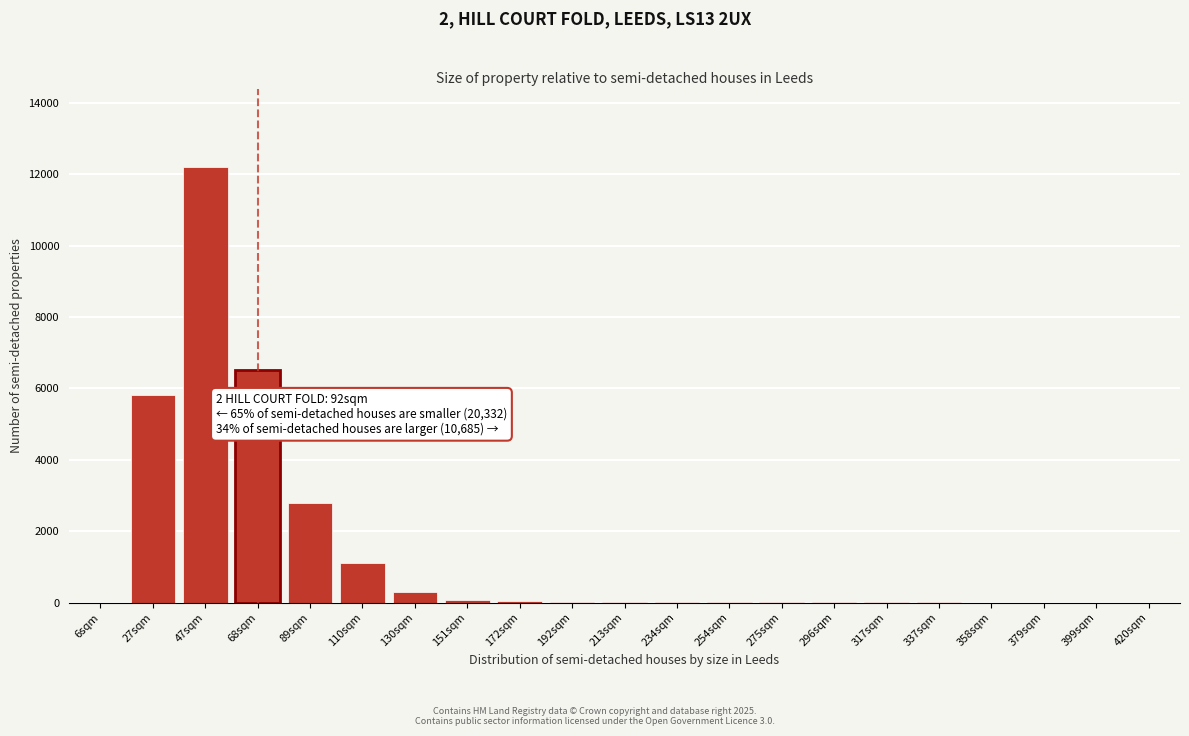

True or false: the data shows 0 at 420sqm.

True